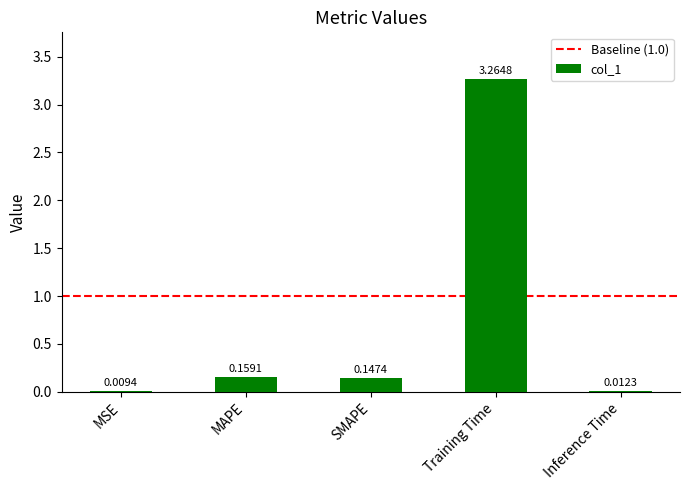

What is the sum of the values at SMAPE and MAPE?

0.3